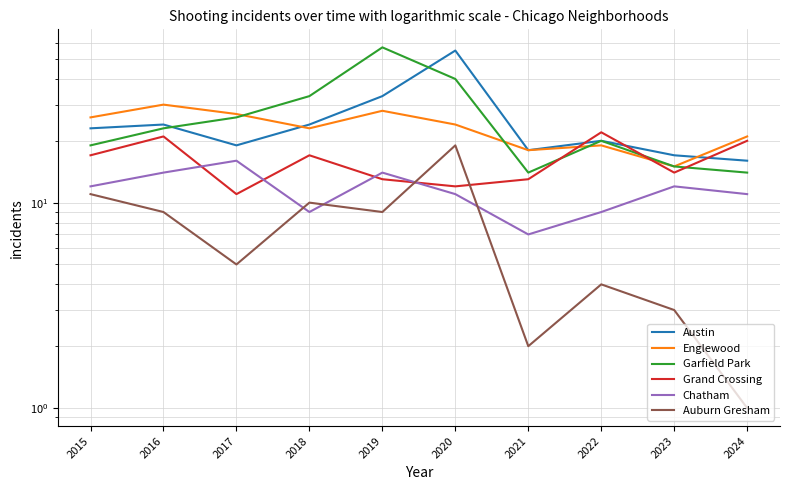

What is the value of the Grand Crossing point at the 10th from the left?

20